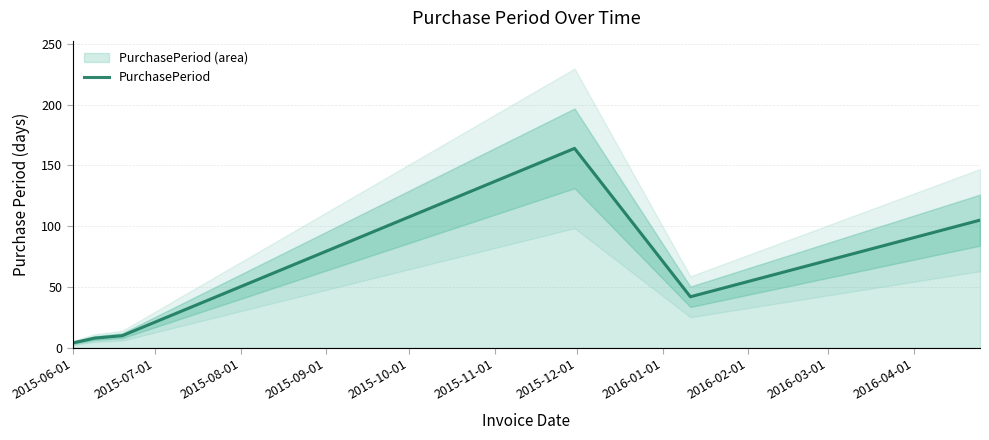

Does the chart display data point markers on the line(s)?

No